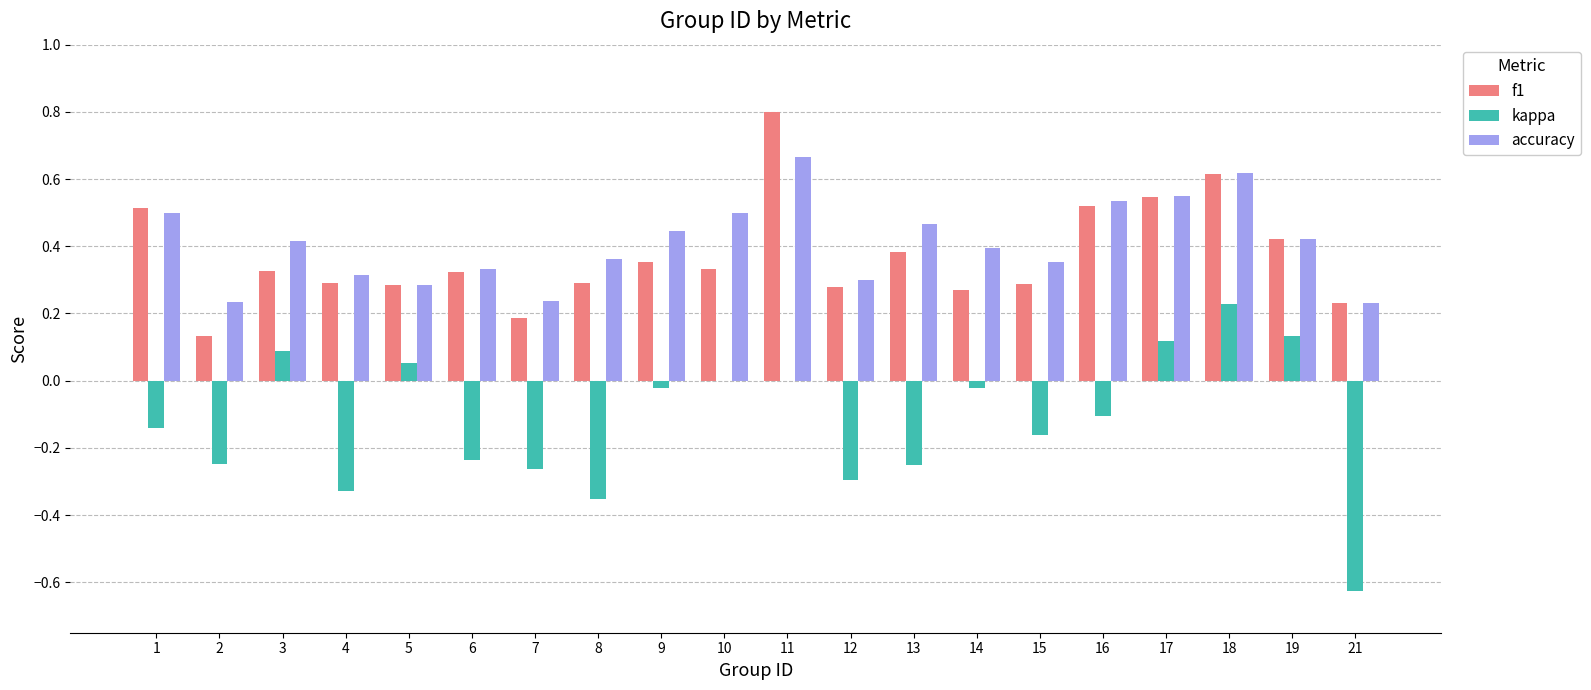

Which series changed the most between 12 and 17?

kappa